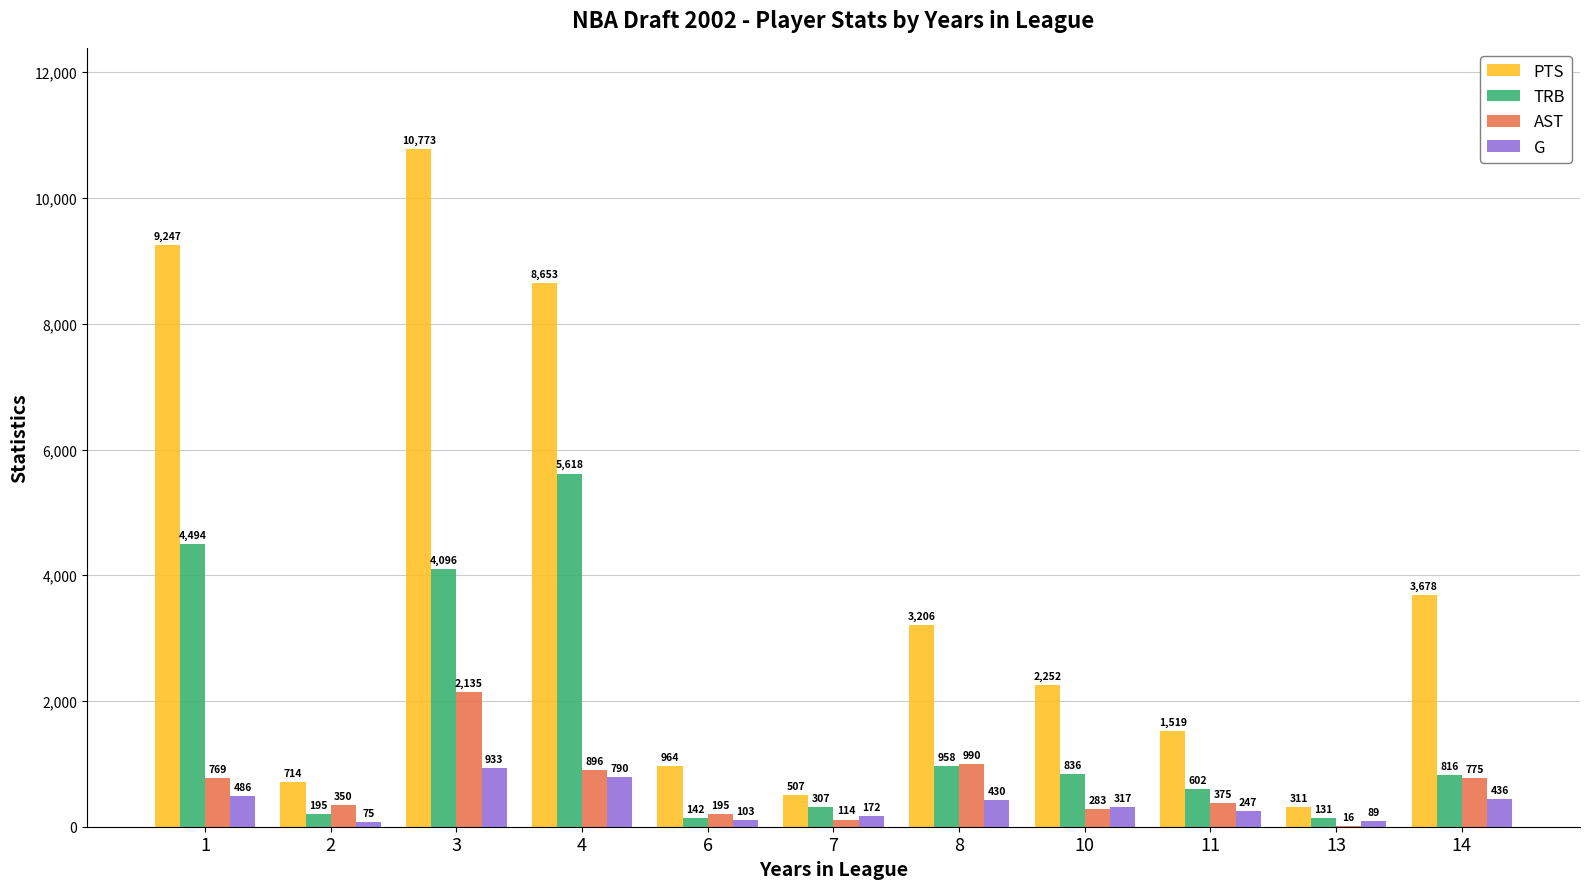

What is the difference between the PTS values at 4 and 2?

7939